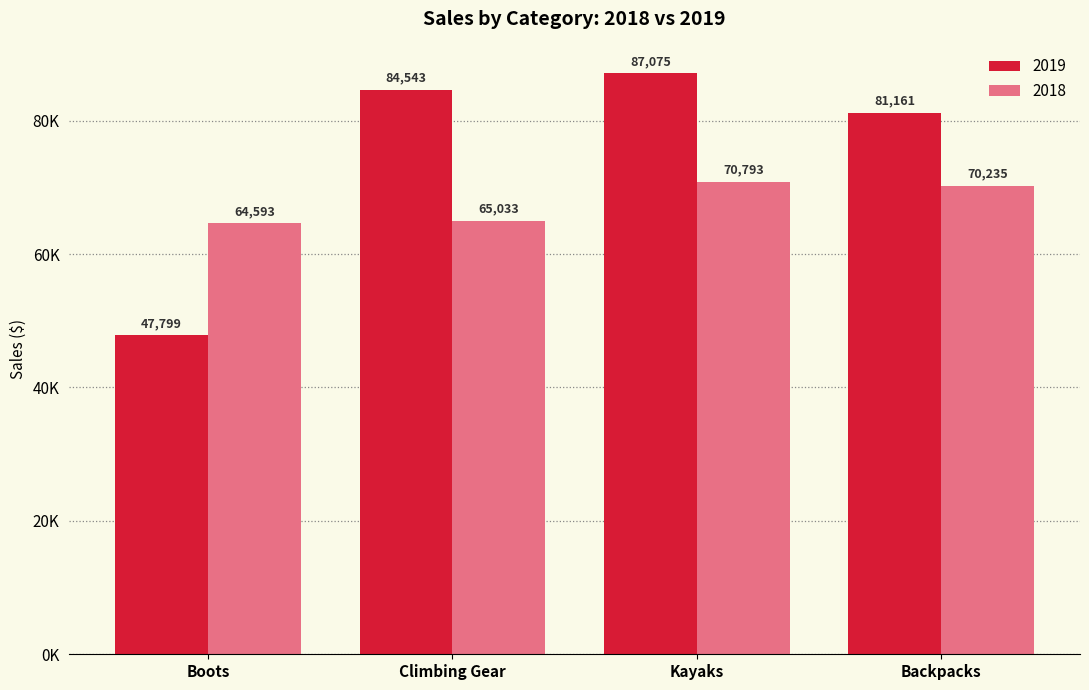

What is the total value across all series at Boots?

112391.6